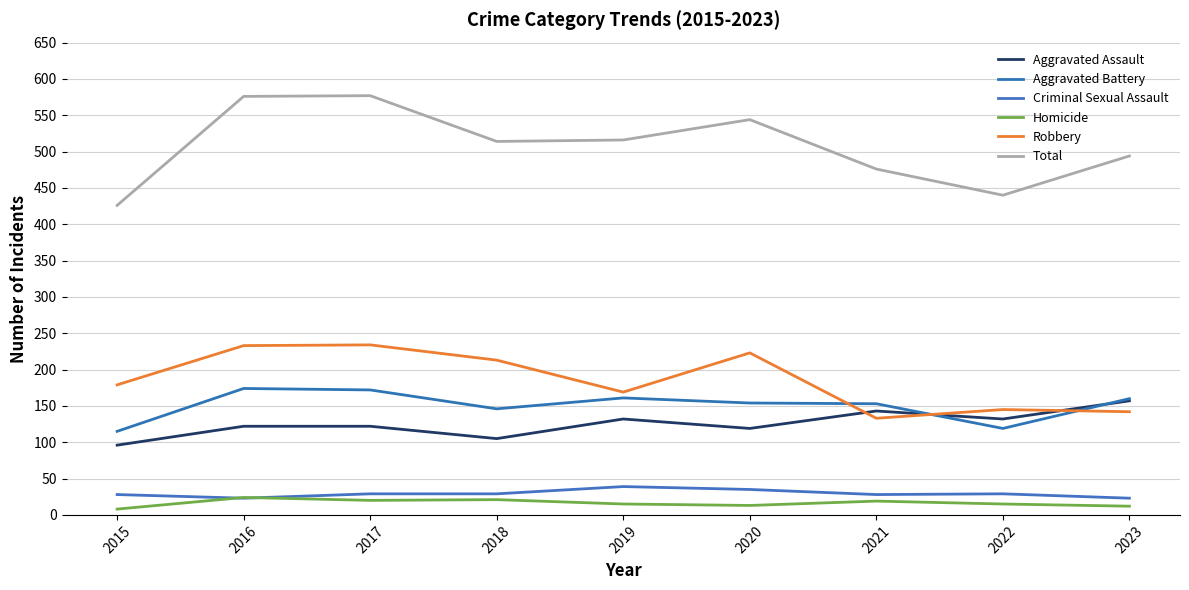

At which category does the chart reach its minimum across all series?

2015